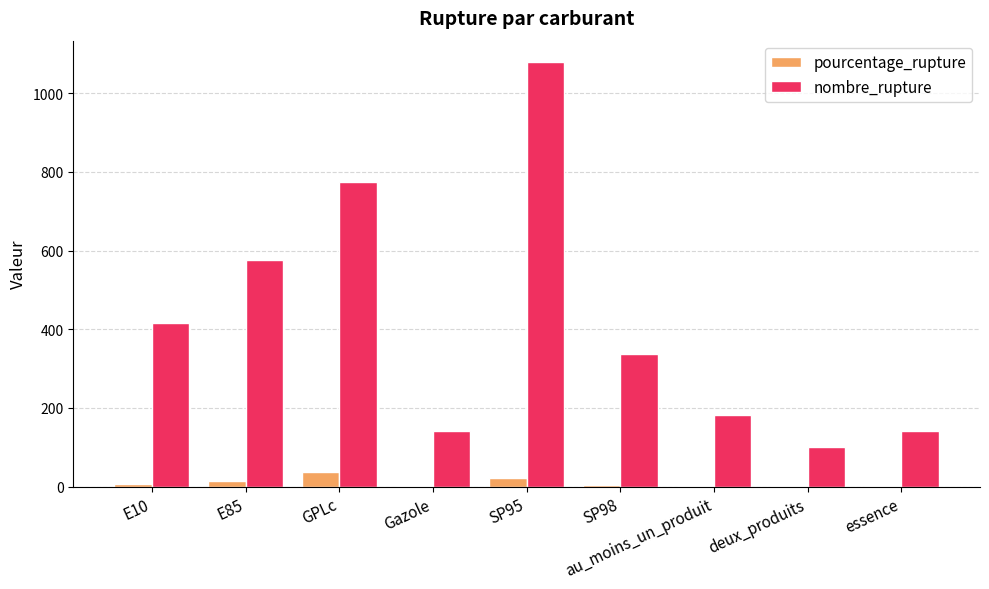

Which series changed the most between E10 and essence?

nombre_rupture